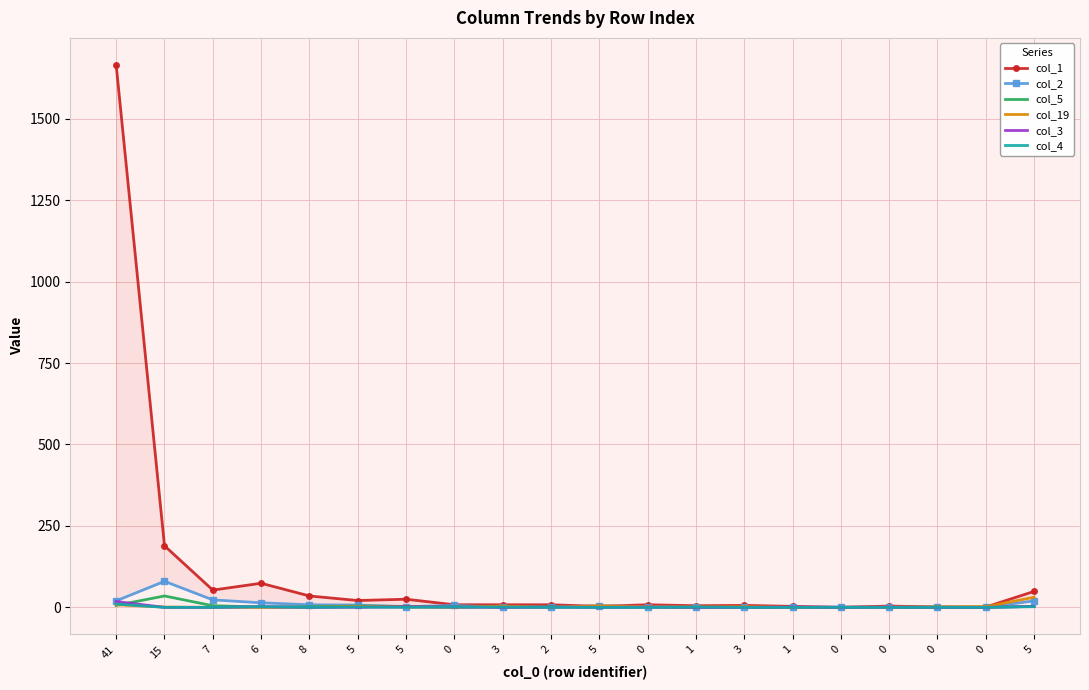

Between which two adjacent categories do col_19 and col_5 first intersect?

41 and 15